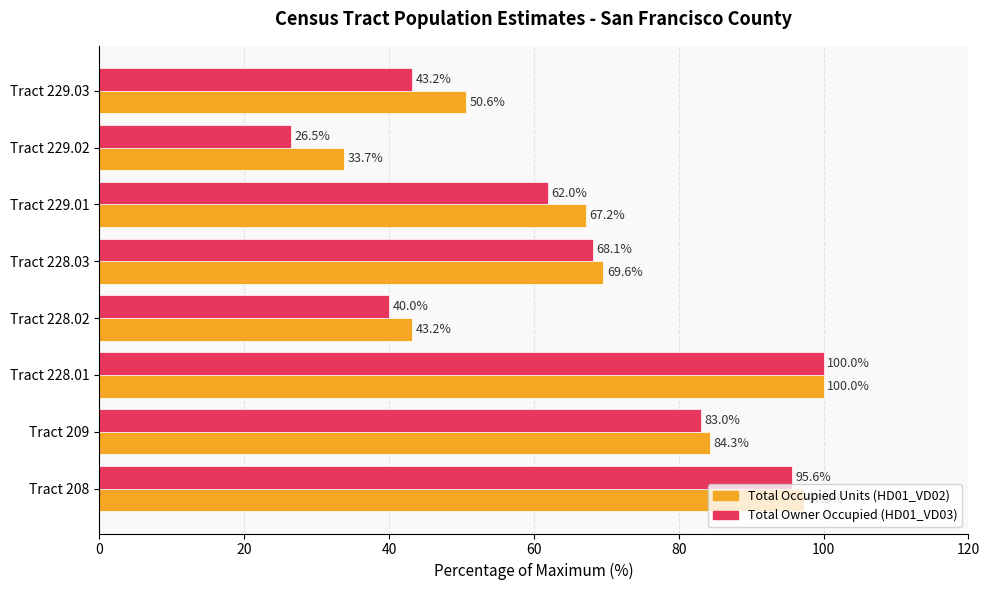

At which category does the chart reach its minimum across all series?

Tract 229.02